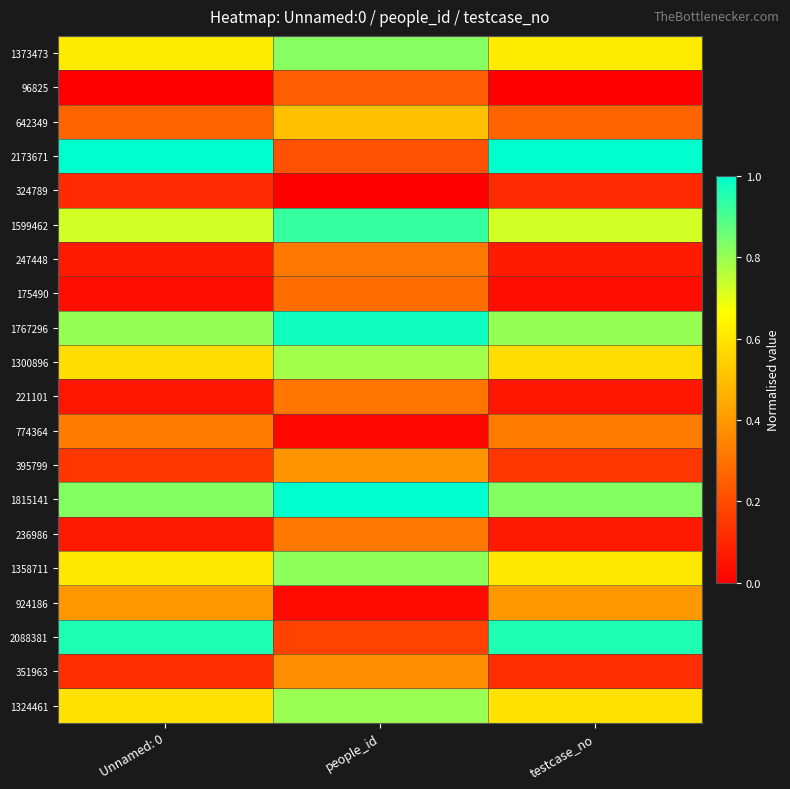

Rank the series at Unnamed: 0 from highest to lowest value.

2173671, 2088381, 1815141, 1767296, 1599462, 1373473, 1358711, 1324461, 1300896, 924186, 774364, 642349, 395799, 351963, 324789, 247448, 236986, 221101, 175490, 96825